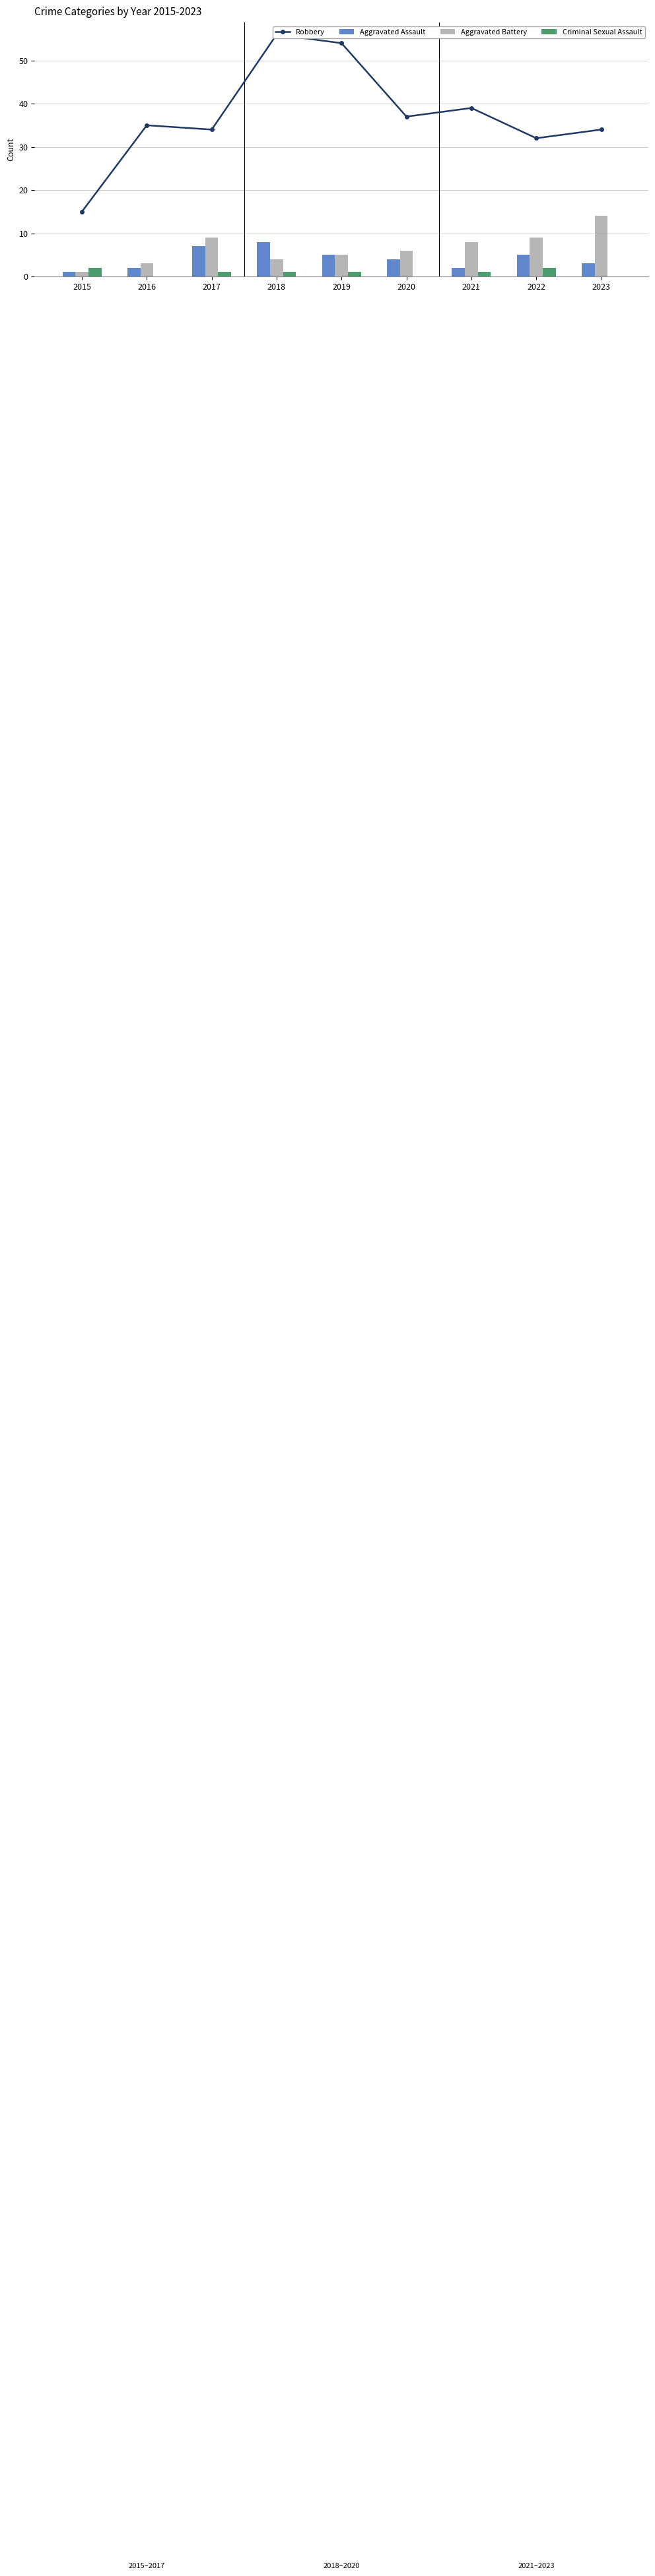

What is the sum of all Aggravated Assault values?

37